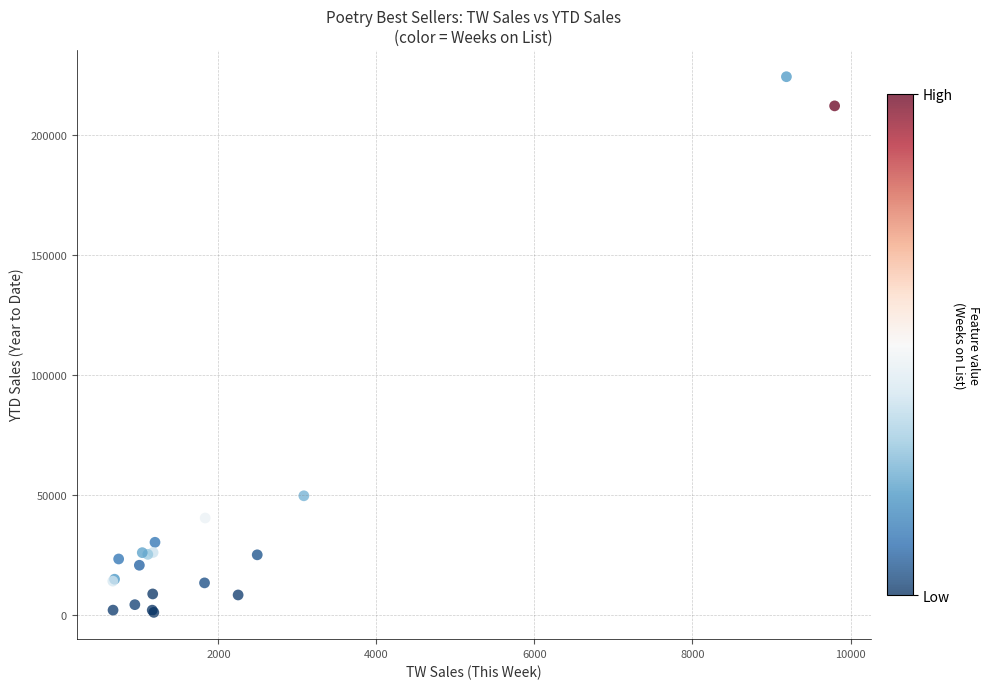

What Y value in the scatter plot is closest to 112710?

49747